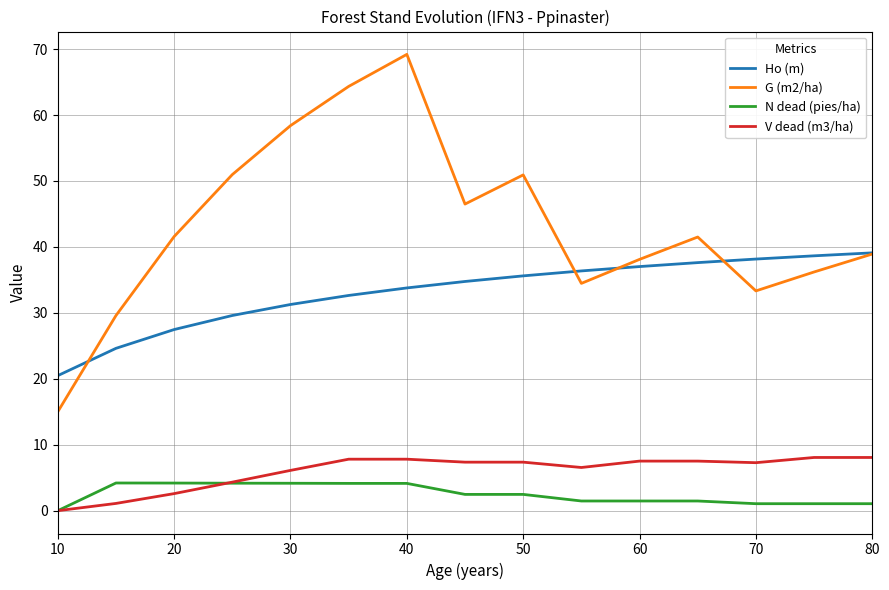

Which series has the largest total across all categories?

G (m2/ha)